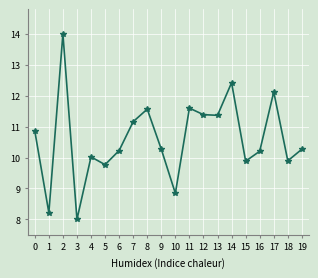

What is the difference between the values at 14 and 0?

1.6